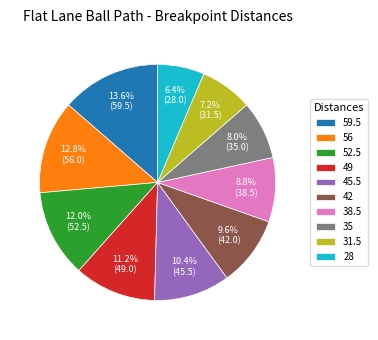

How many segments does this pie chart have?

10